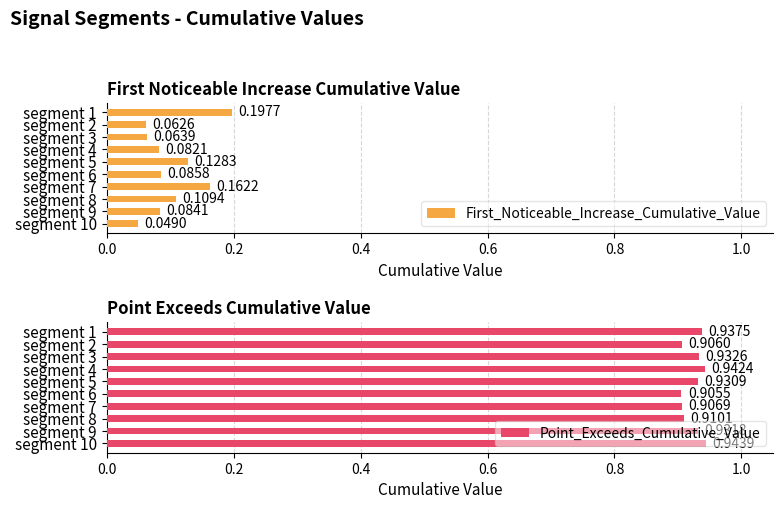

List the labels in order of First_Noticeable_Increase_Cumulative_Value value, largest first.

segment 1, segment 7, segment 5, segment 8, segment 6, segment 9, segment 4, segment 3, segment 2, segment 10